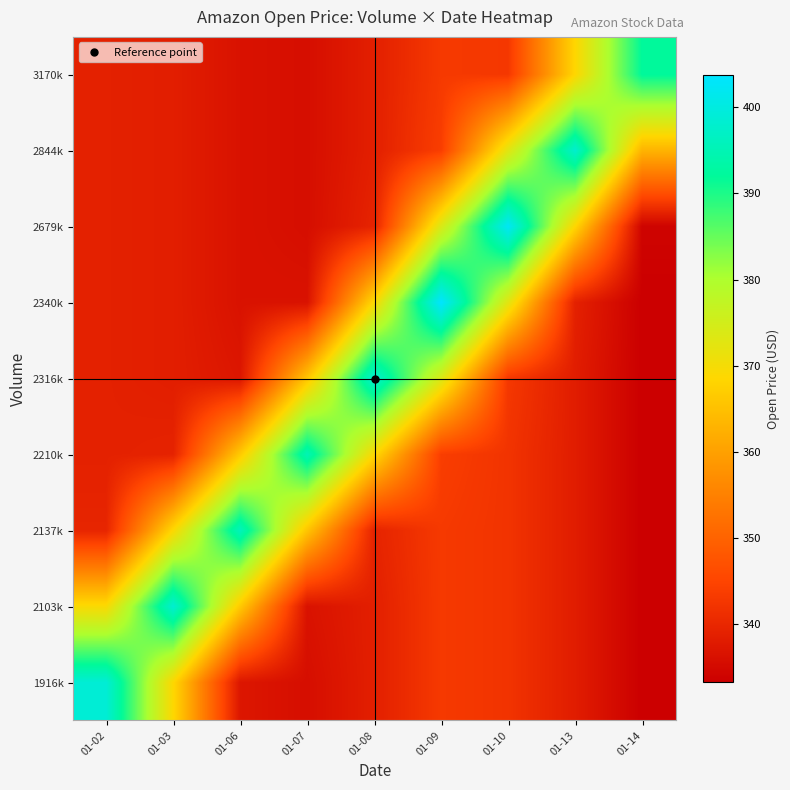

Reading left to right, transcribe all the data shown in this chart.

1916k: 01-02=398.8	01-03=368.8	01-06=337.2	01-07=335.8	01-08=338.7	01-09=343.2	01-10=342.2	01-13=338.3	01-14=333.3
2103k: 01-02=369.3	01-03=398.3	01-06=366.5	01-07=336.5	01-08=338.7	01-09=343.2	01-10=342.2	01-13=338.3	01-14=333.3
2137k: 01-02=339.7	01-03=368.8	01-06=395.9	01-07=365.8	01-08=339.4	01-09=343.2	01-10=342.2	01-13=338.3	01-14=333.3
2210k: 01-02=339.0	01-03=339.3	01-06=366.5	01-07=395.0	01-08=369.0	01-09=343.9	01-10=342.2	01-13=338.3	01-14=333.3
2316k: 01-02=339.0	01-03=338.5	01-06=337.2	01-07=365.8	01-08=398.5	01-09=373.8	01-10=342.9	01-13=338.3	01-14=333.3
2340k: 01-02=339.0	01-03=338.5	01-06=336.5	01-07=336.5	01-08=369.0	01-09=403.7	01-10=372.7	01-13=339.0	01-14=333.3
2679k: 01-02=339.0	01-03=338.5	01-06=336.5	01-07=335.8	01-08=339.4	01-09=373.8	01-10=402.5	01-13=368.5	01-14=334.0
2844k: 01-02=339.0	01-03=338.5	01-06=336.5	01-07=335.8	01-08=338.7	01-09=343.9	01-10=372.7	01-13=398.0	01-14=363.1
3170k: 01-02=339.0	01-03=338.5	01-06=336.5	01-07=335.8	01-08=338.7	01-09=343.2	01-10=342.9	01-13=368.5	01-14=392.1